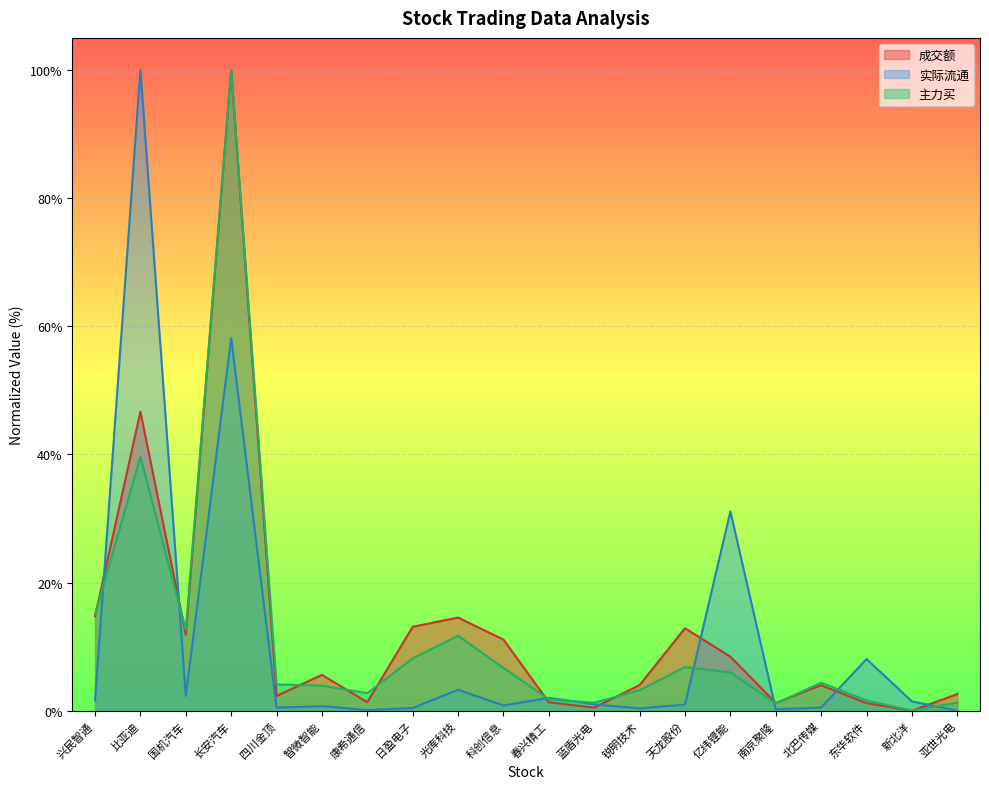

Which category has the highest value in the 成交额 series?

长安汽车